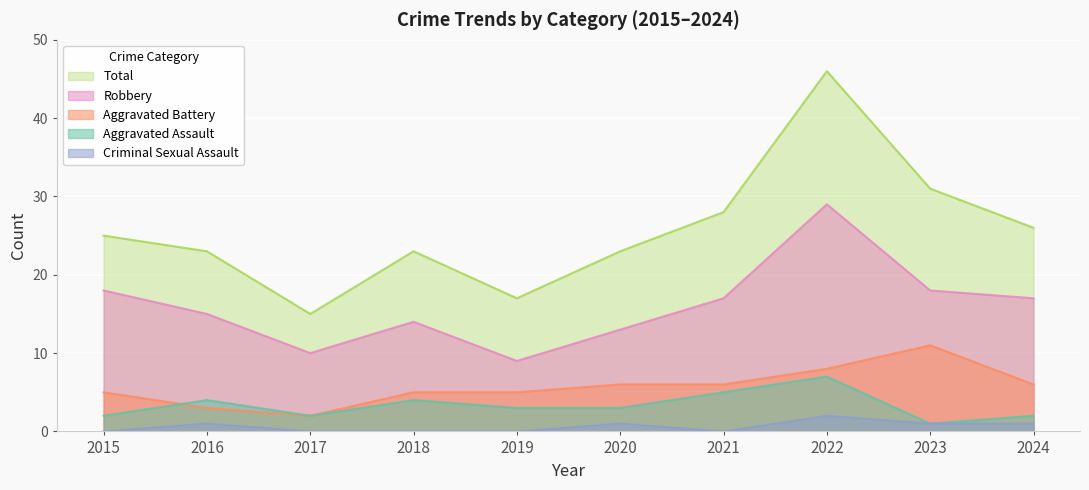

What is the total value across all series at 2020?

46